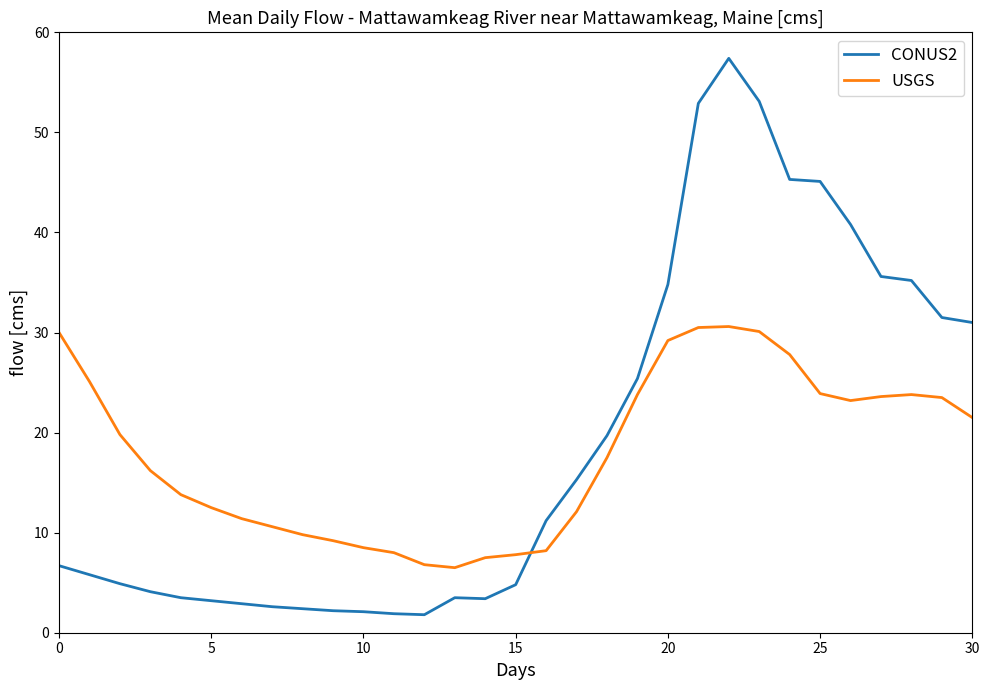

Which series has the largest total across all categories?

CONUS2